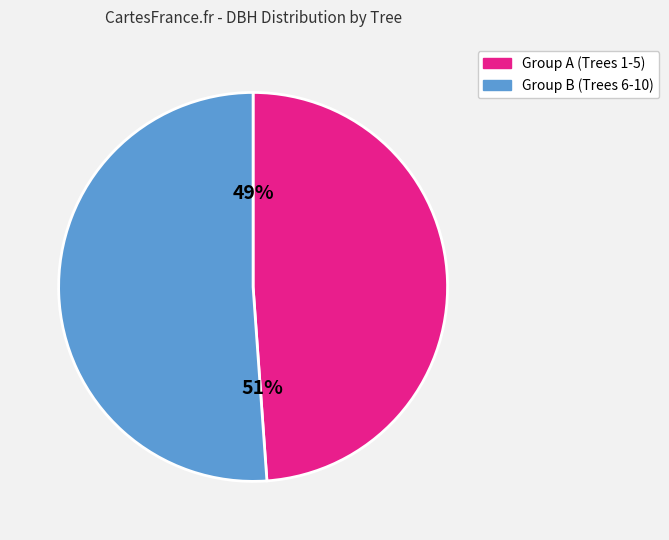

The 91752008 slice represents 13% of the pie. True or false?

False